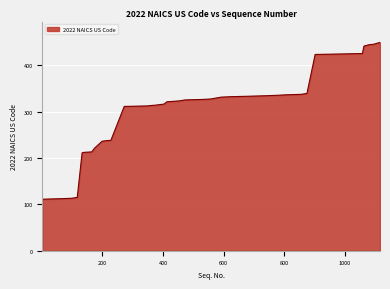

How many distinct data groups are displayed?

1